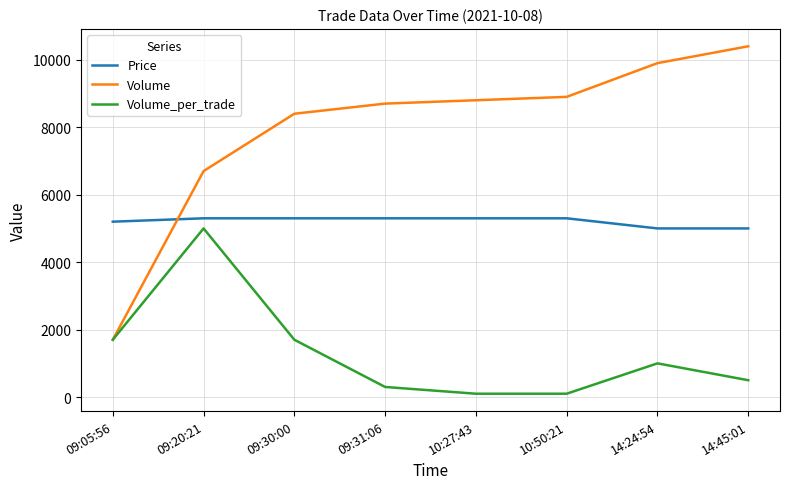

Reading left to right, list all the values displayed in this chart.

Price: 5200	5300	5300	5300	5300	5300	5000	5000
Volume: 1700	6700	8400	8700	8800	8900	9900	10400
Volume_per_trade: 1700	5000	1700	300	100	100	1000	500